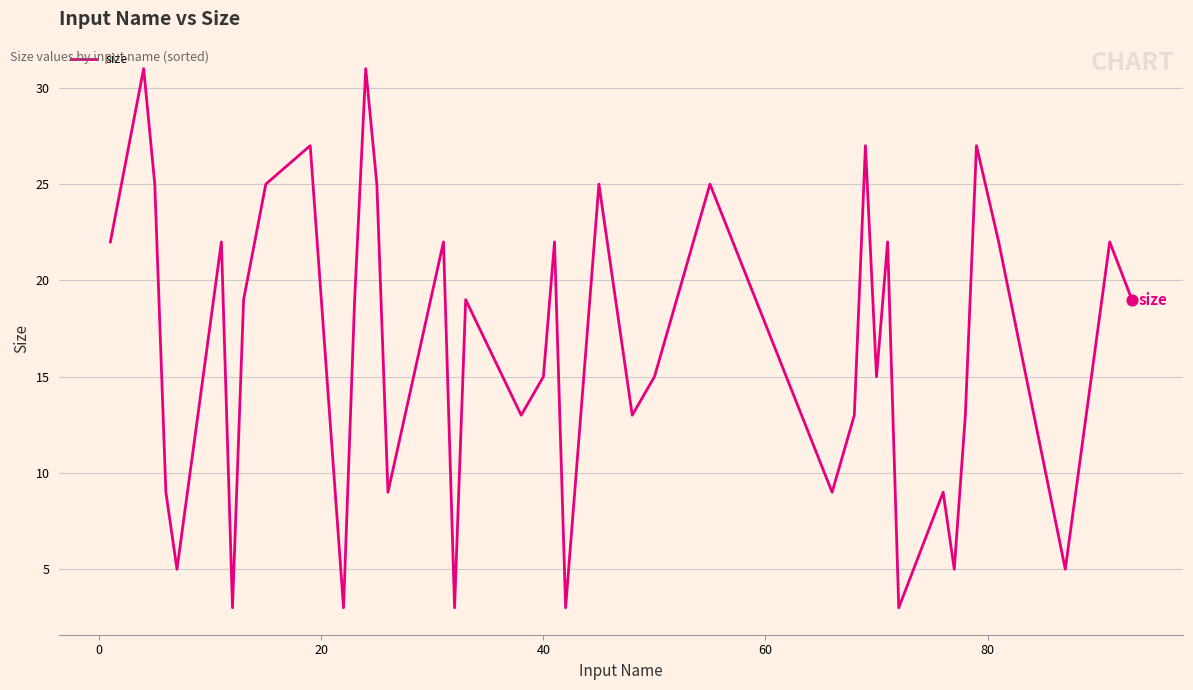

What is the maximum value shown in the chart?

31